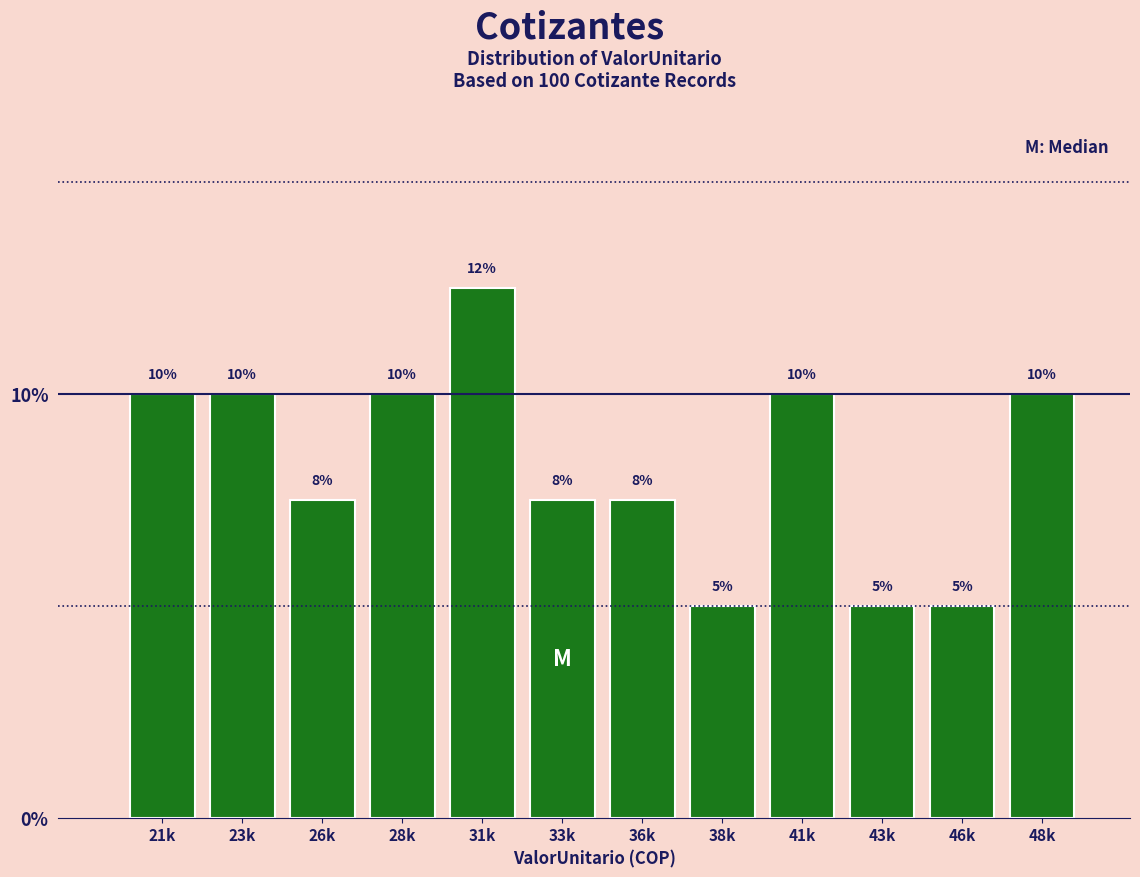

What value does the data have at 31k?

12.5